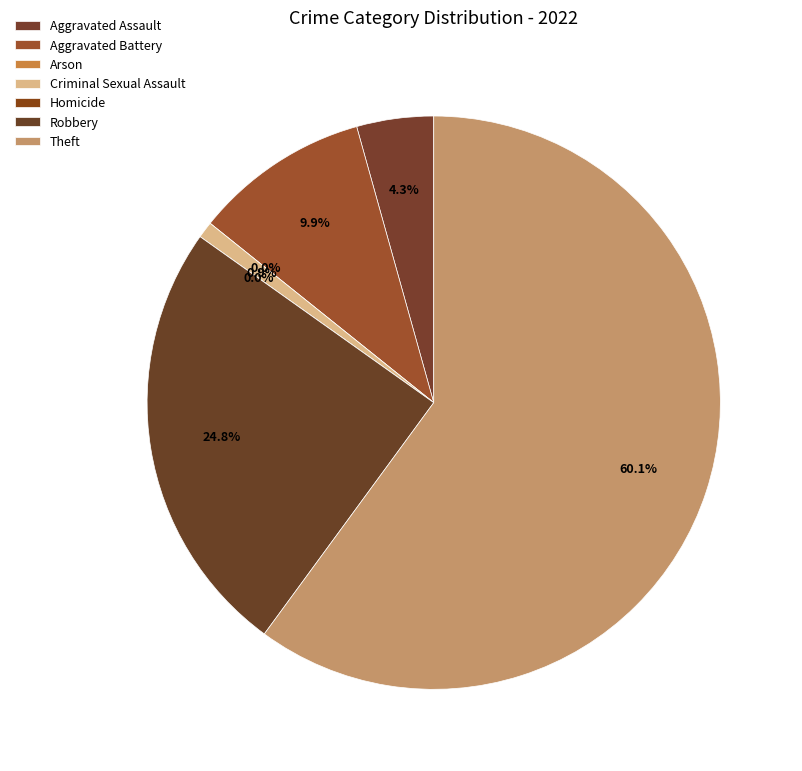

How many segments does this pie chart have?

7